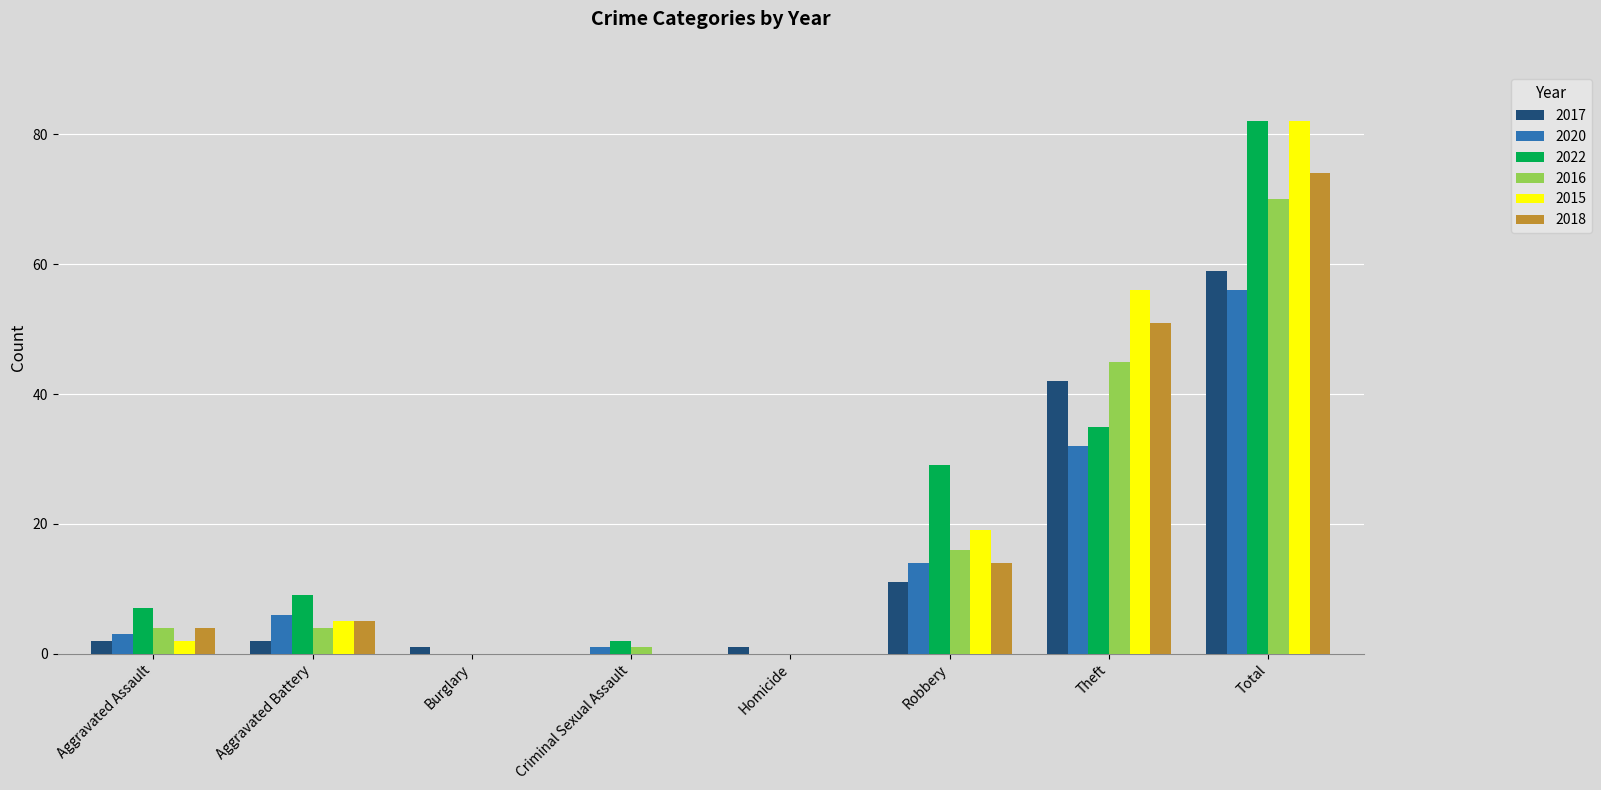

What is the highest value of the 2015 series?

82